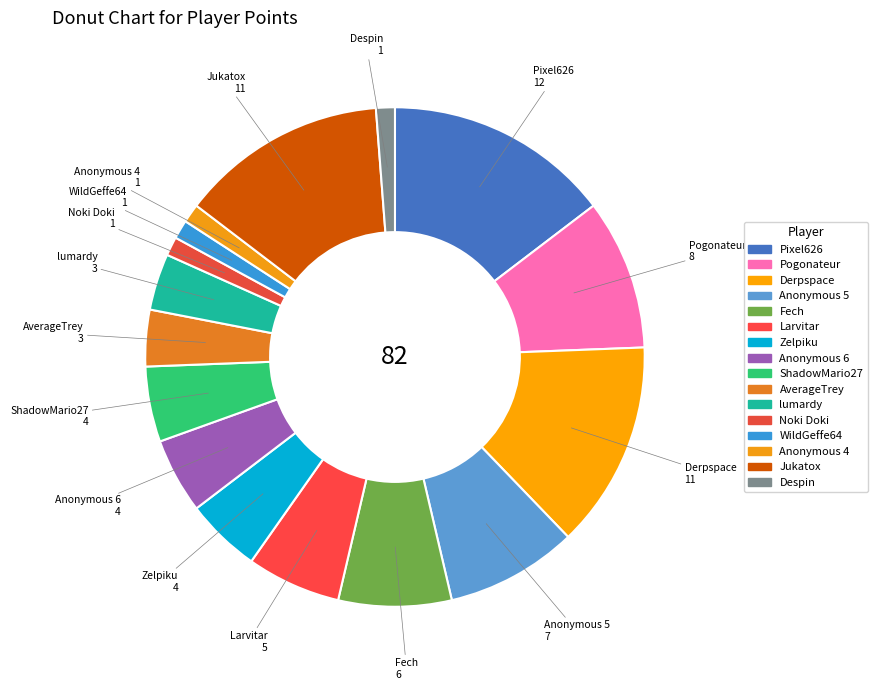

Count the number of slices in the pie.

16